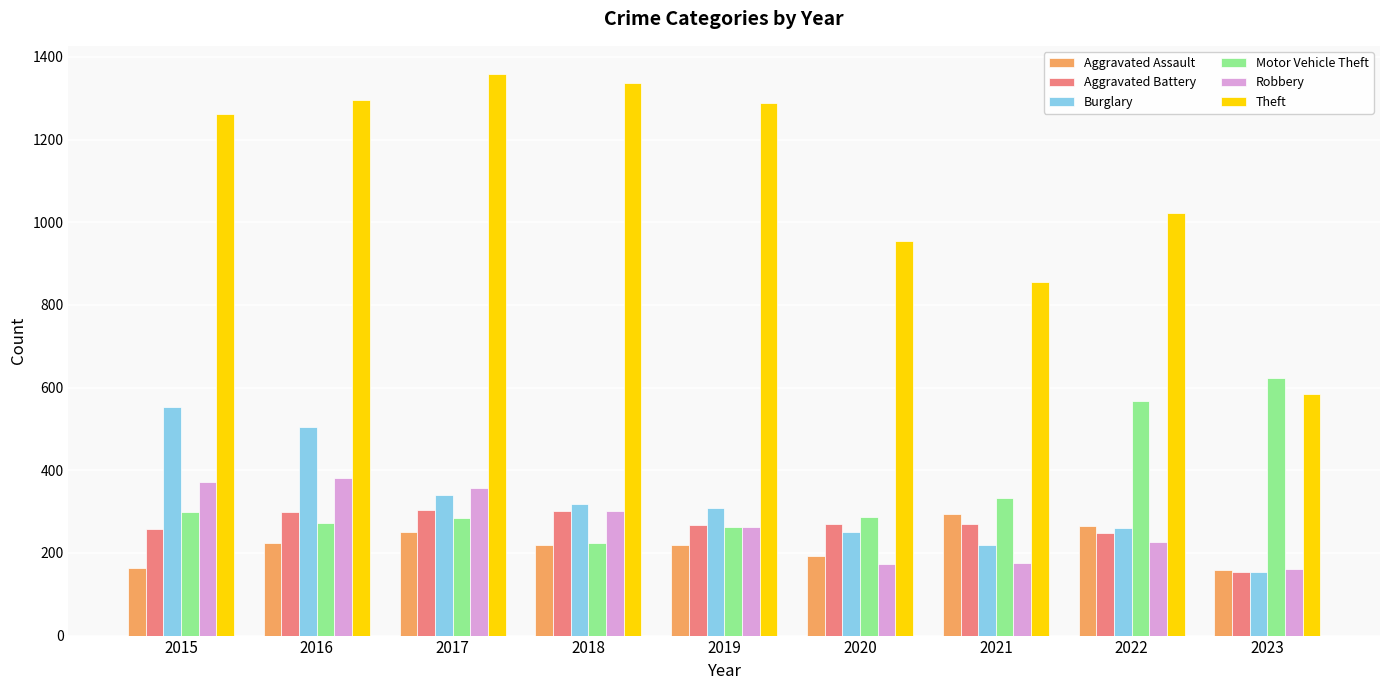

What is the smallest value displayed?

153